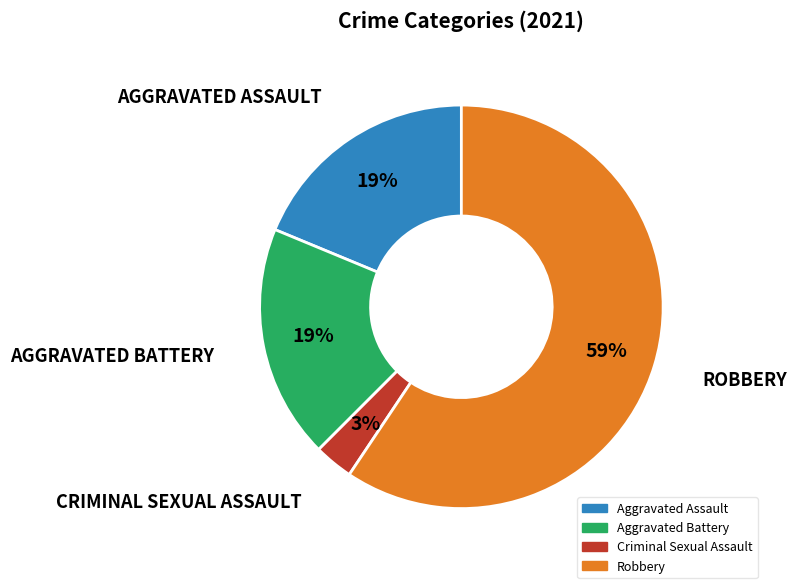

The Robbery slice represents 59% of the pie. True or false?

True